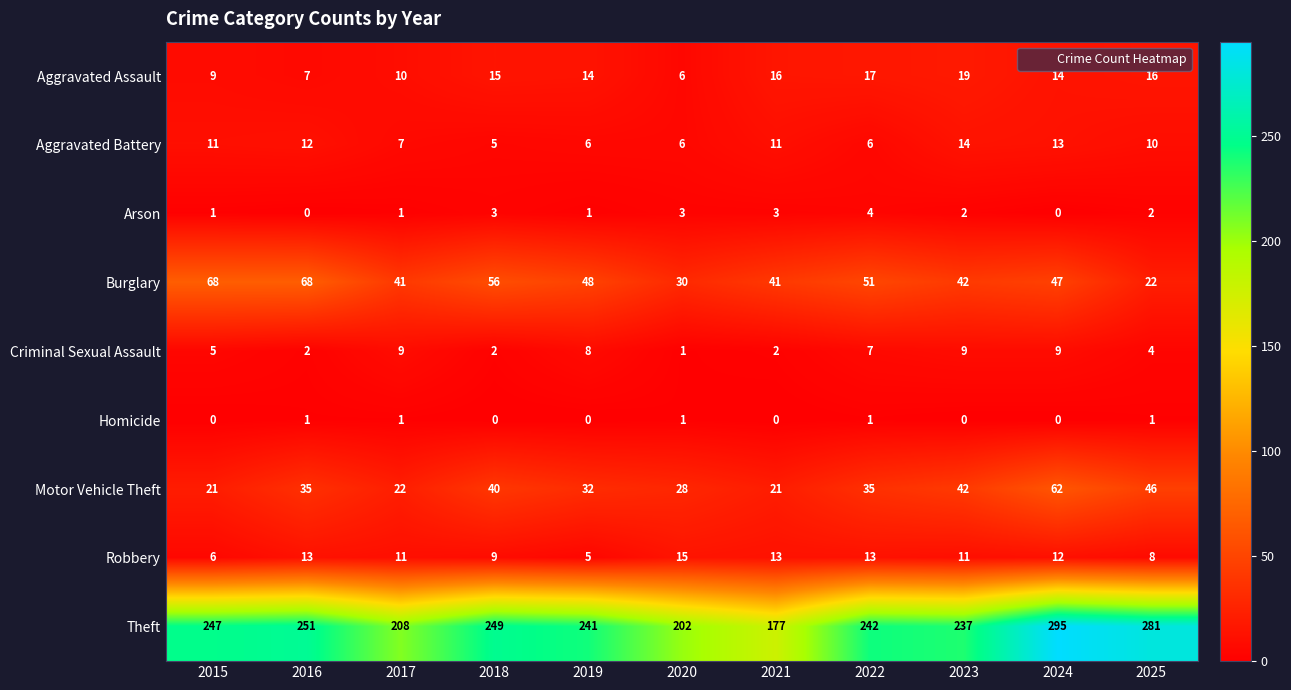

How many values in the Arson series are below 2?

5